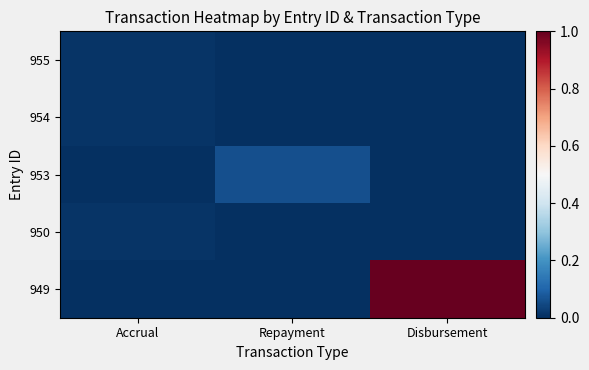

At how many categories does at least one series exceed 0?

3